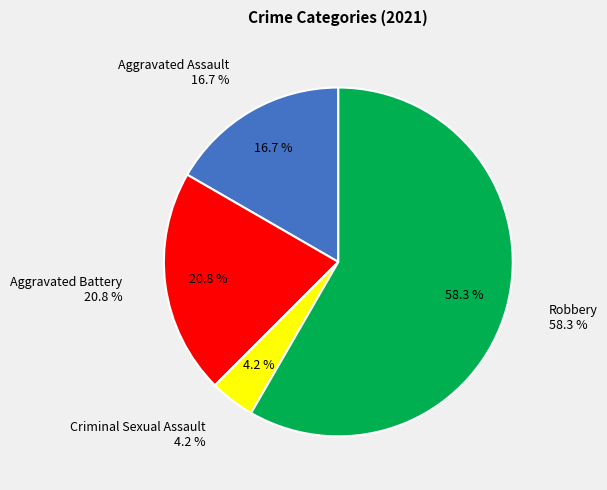

Is it true that Aggravated Assault is 17% of the pie?

True